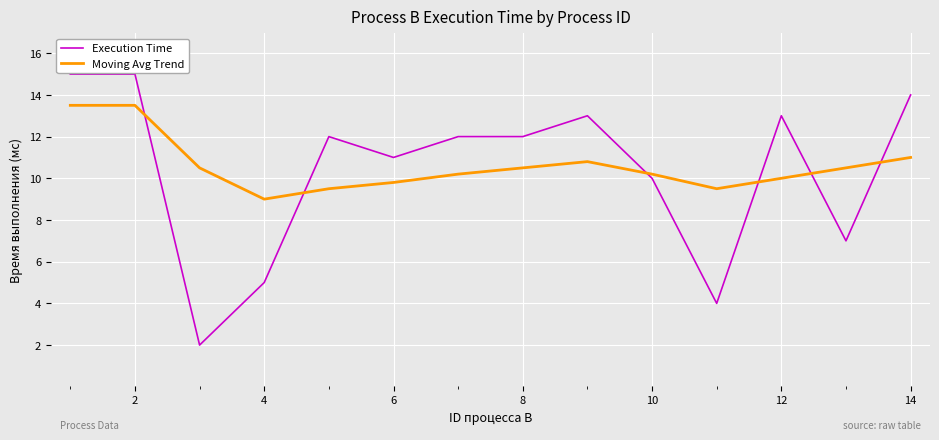

What is the lowest value of the Execution Time series?

2.0